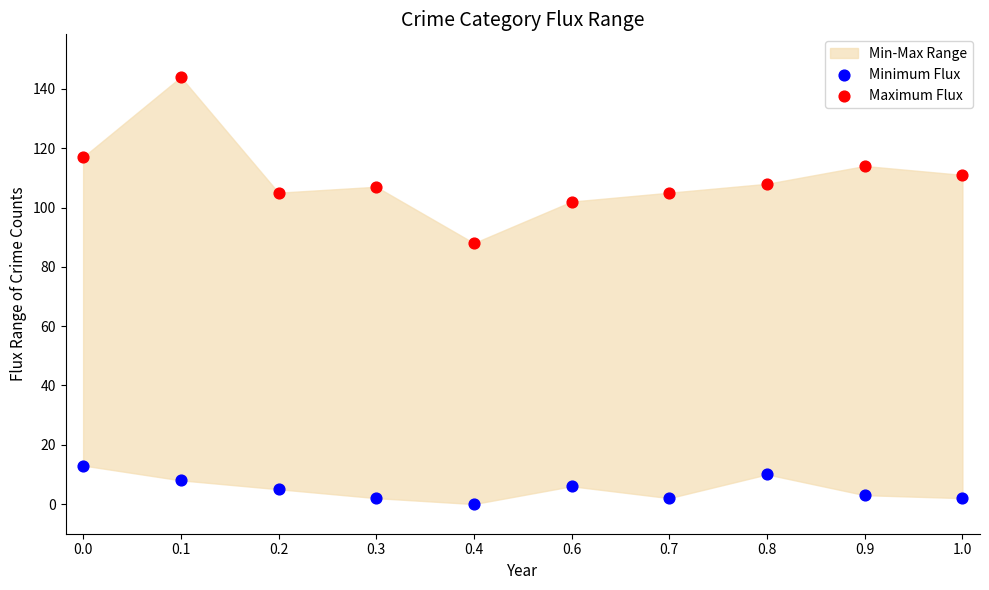

Which series contains the highest Y value?

Maximum Flux